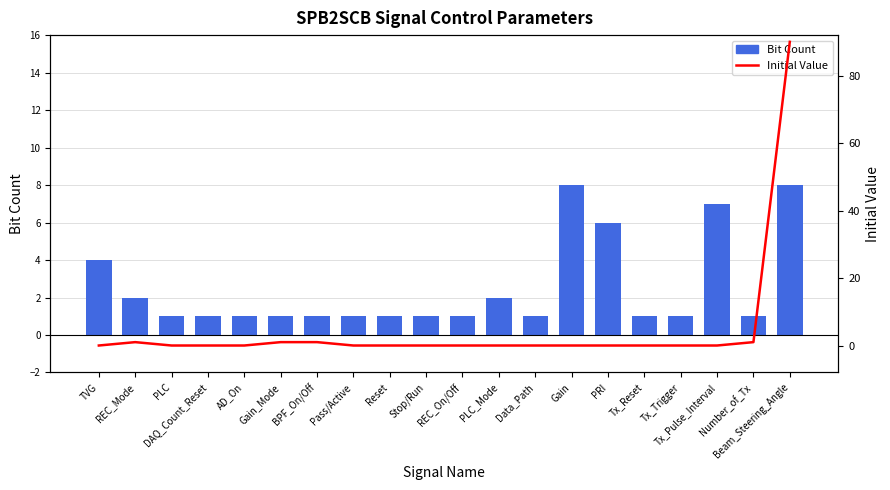

Read the Initial Value value at Beam_Steering_Angle.

90